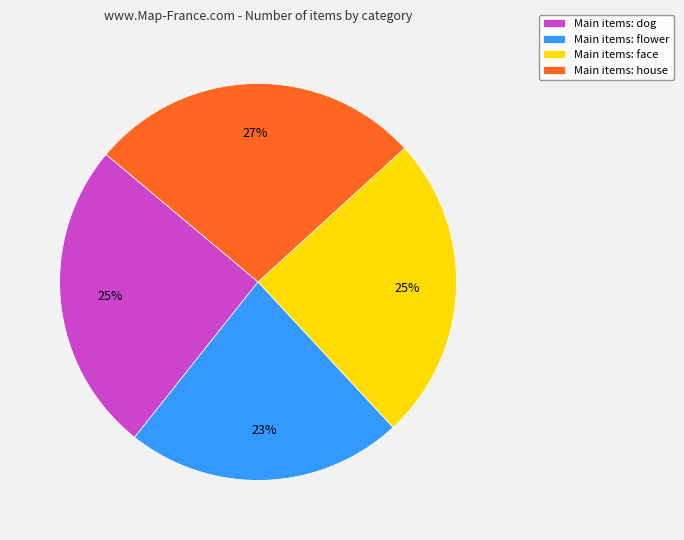

What is the smallest slice in the pie chart?

Main items: flower